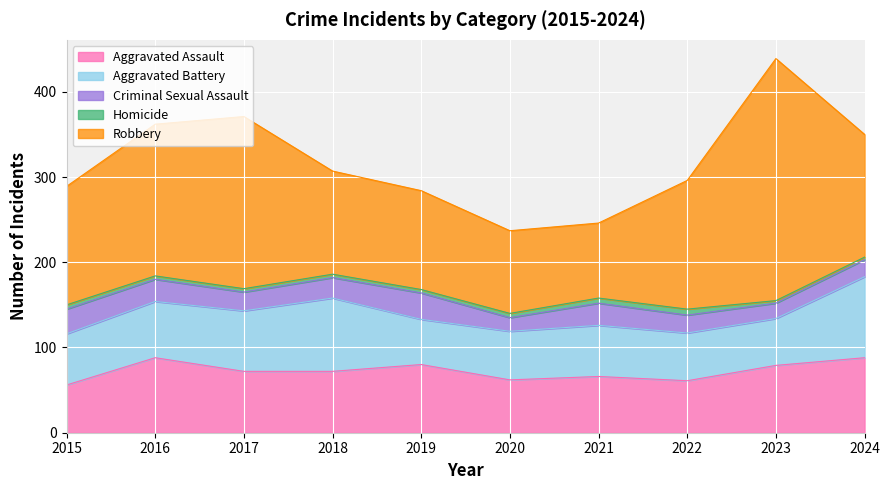

True or false: Criminal Sexual Assault and Aggravated Battery cross at least once.

False